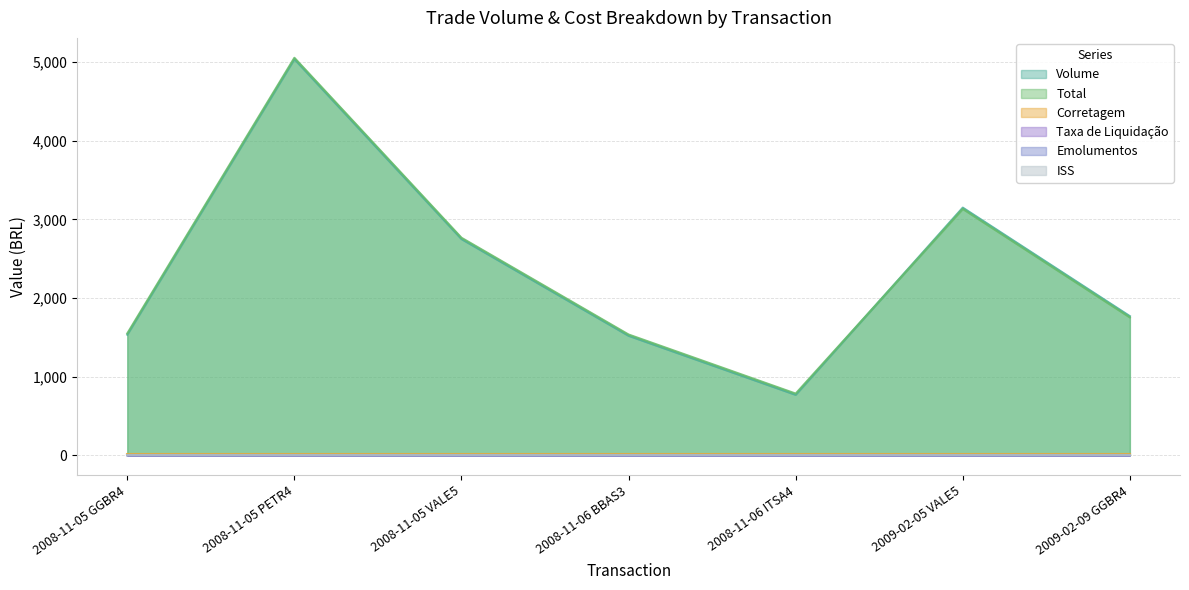

Does the chart have visible grid lines?

Yes